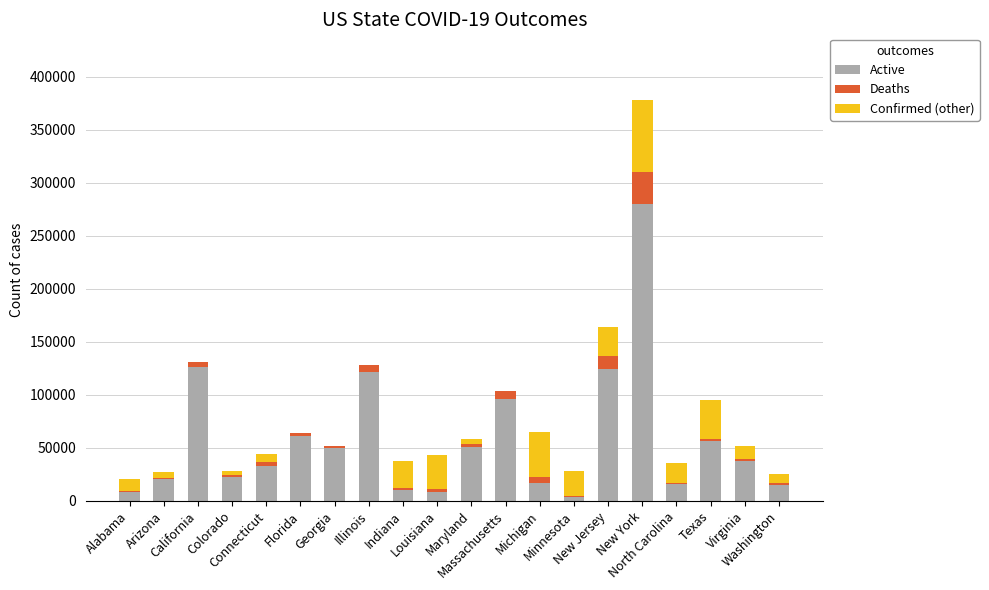

How many categories are shown in the chart?

20